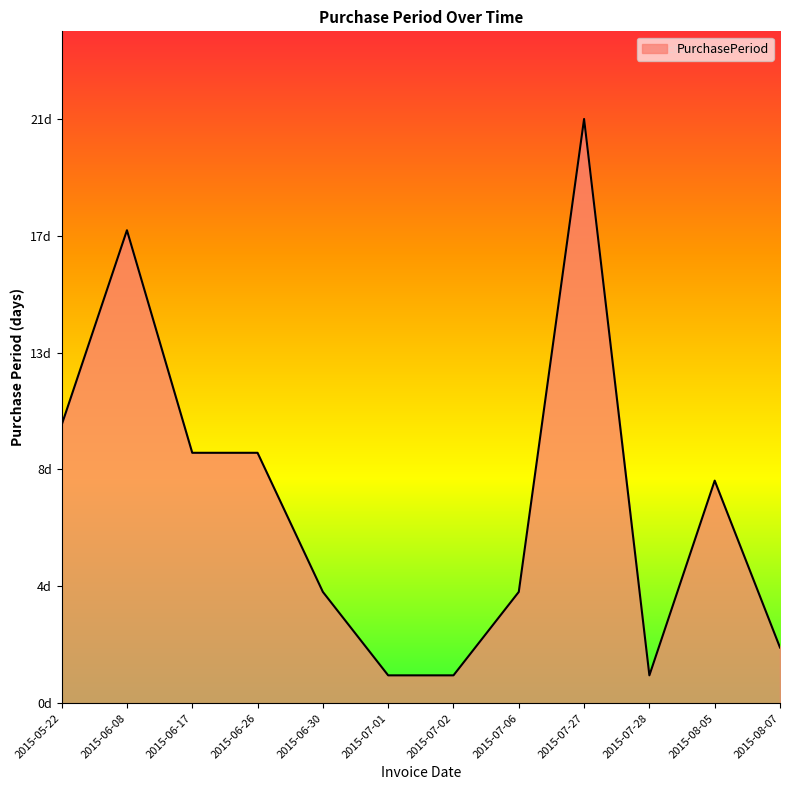

Is it true that the value at 2015-08-07 is 3?

False